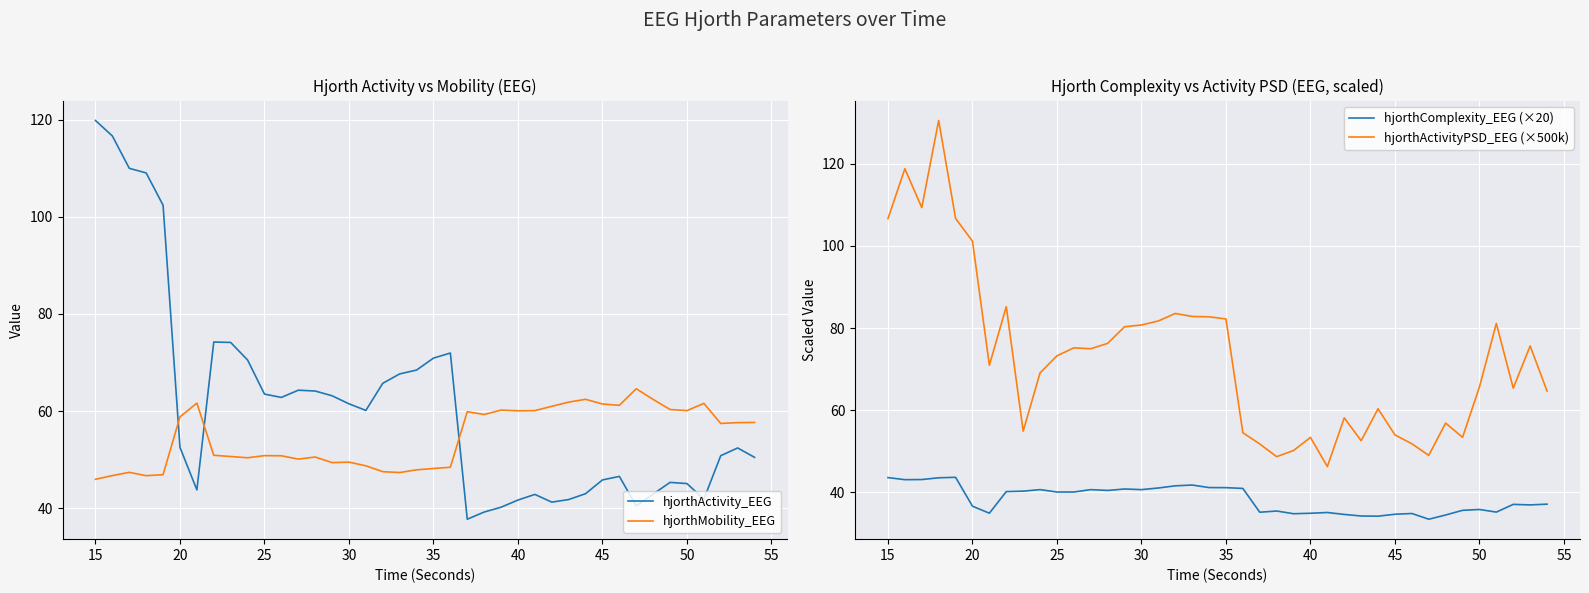

What is the maximum value for hjorthMobility_EEG?

64.6